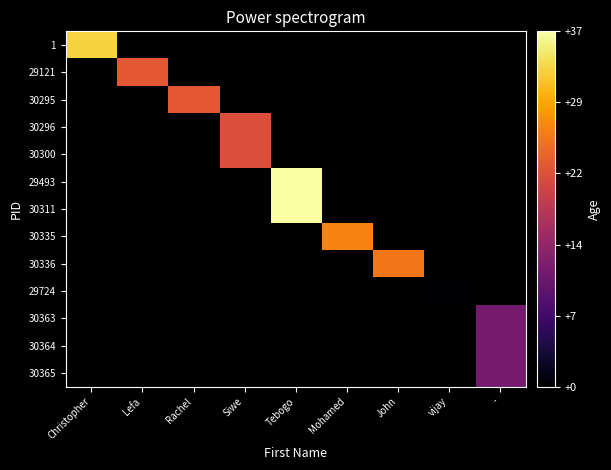

Between vijay and Mohamed, which is larger?

Mohamed